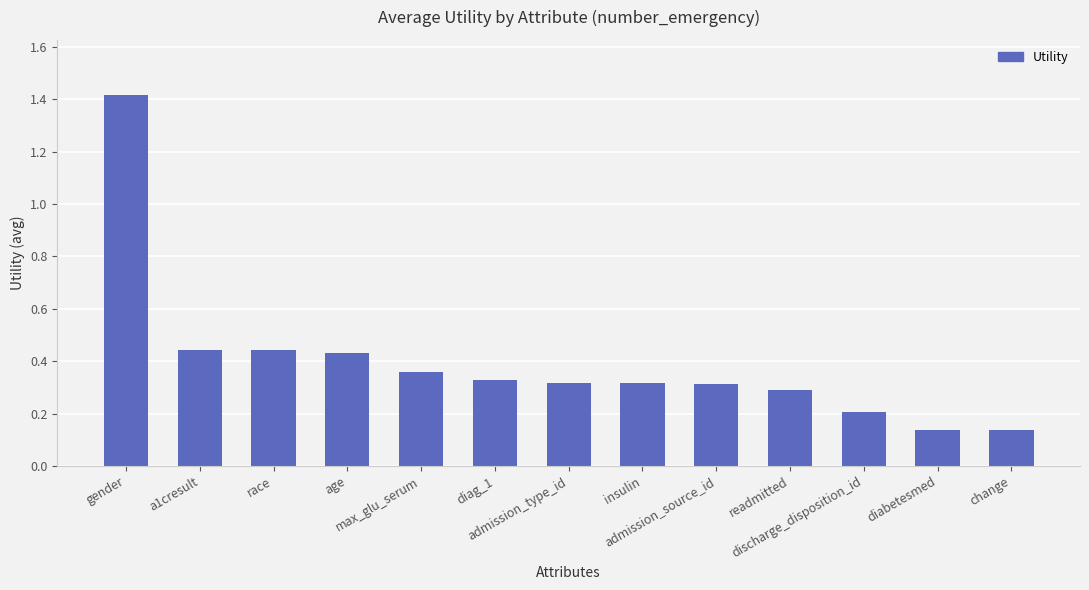

What is the maximum value shown in the chart?

1.4